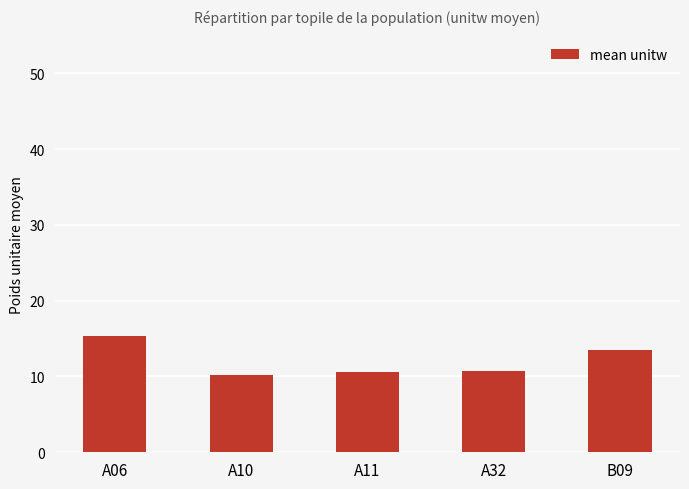

Between A11 and A06, which is larger?

A06